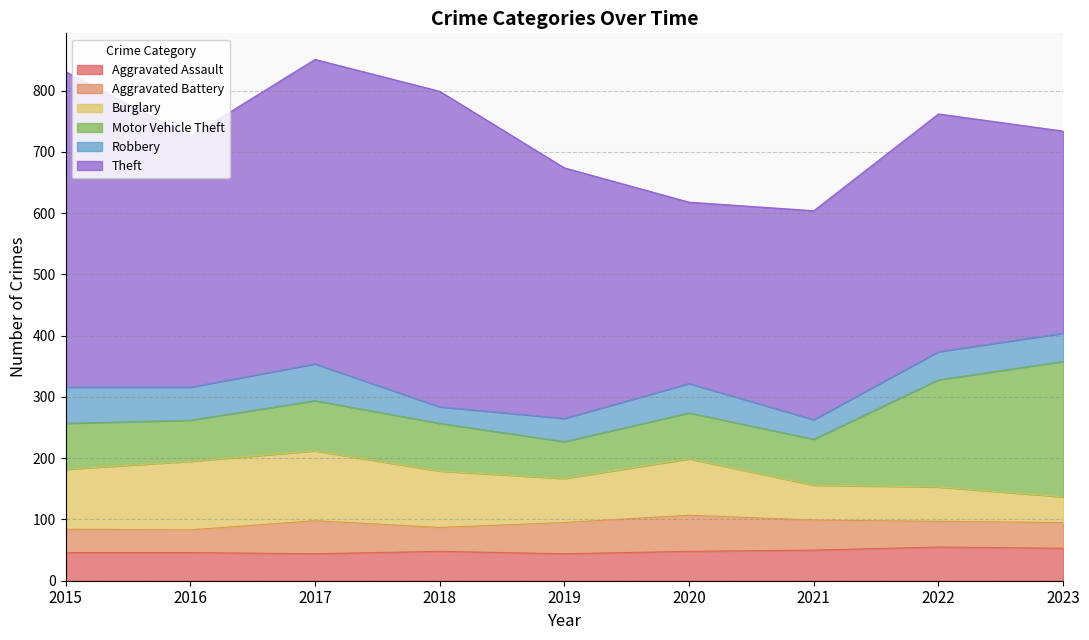

What is the smallest value displayed?

27